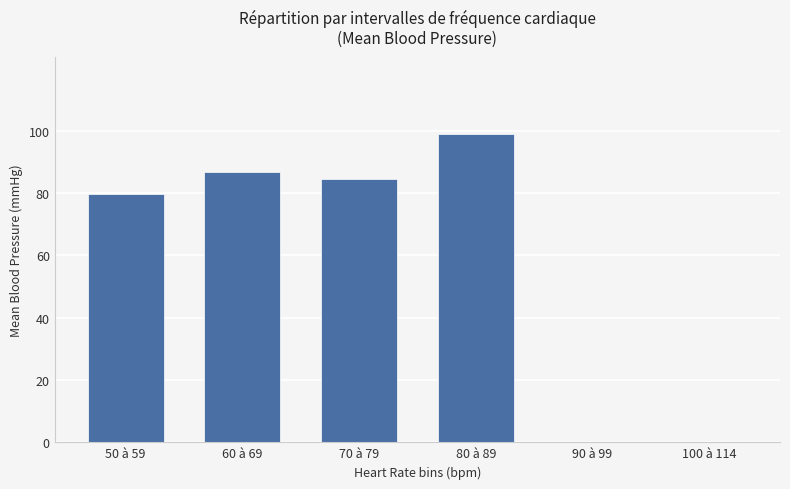

Approximately how many times larger is the value at 50 à 59 compared to 80 à 89?

0.8